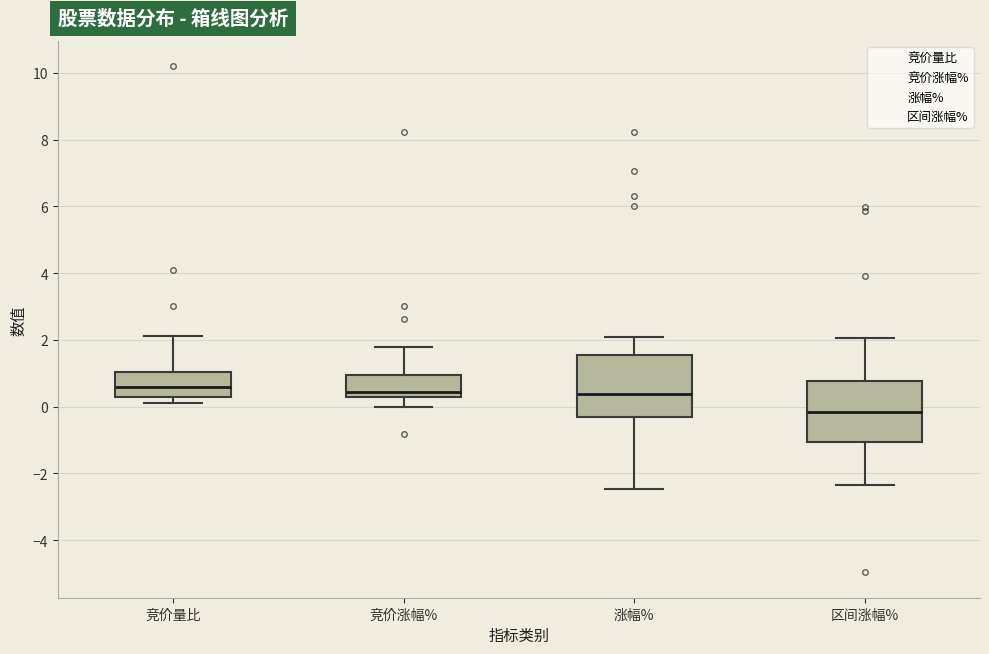

Reading left to right, transcribe this box plot: for each box, give where its median line is, the range the box spans, and where its two whiskers end, as read against the y-axis. The values are not printed on the chart, so give them approximately, as read against the axis.

竞价量比: median 0.6, box 0.4 to 1.0, whiskers 0.2 to 2.2
竞价涨幅%: median 0.4, box 0.2 to 1.0, whiskers 0.0 to 1.8
涨幅%: median 0.4, box -0.4 to 1.6, whiskers -2.4 to 2.0
区间涨幅%: median -0.2, box -1.0 to 0.8, whiskers -2.4 to 2.0